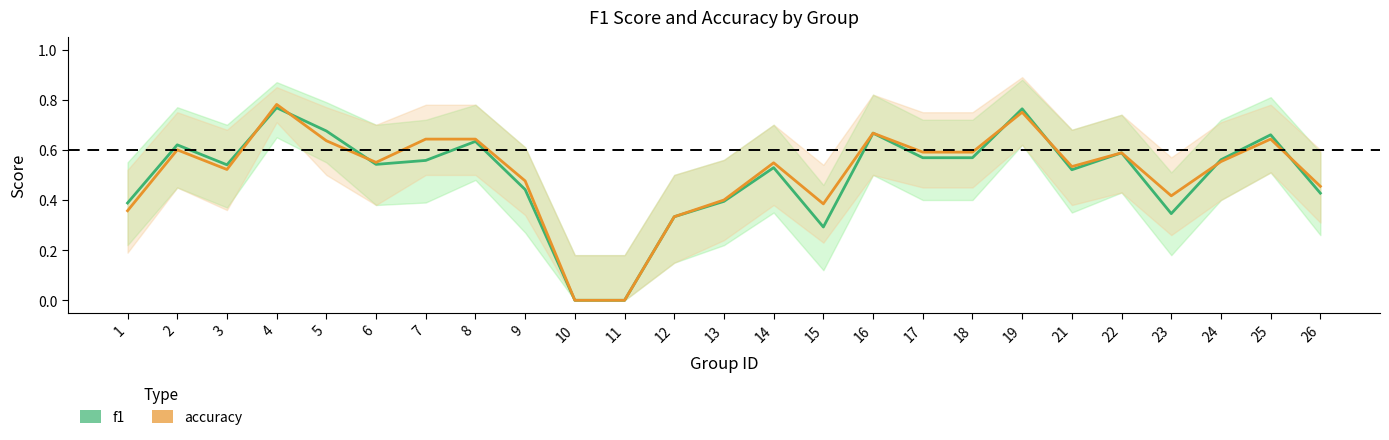

How many series are shown in this chart?

2